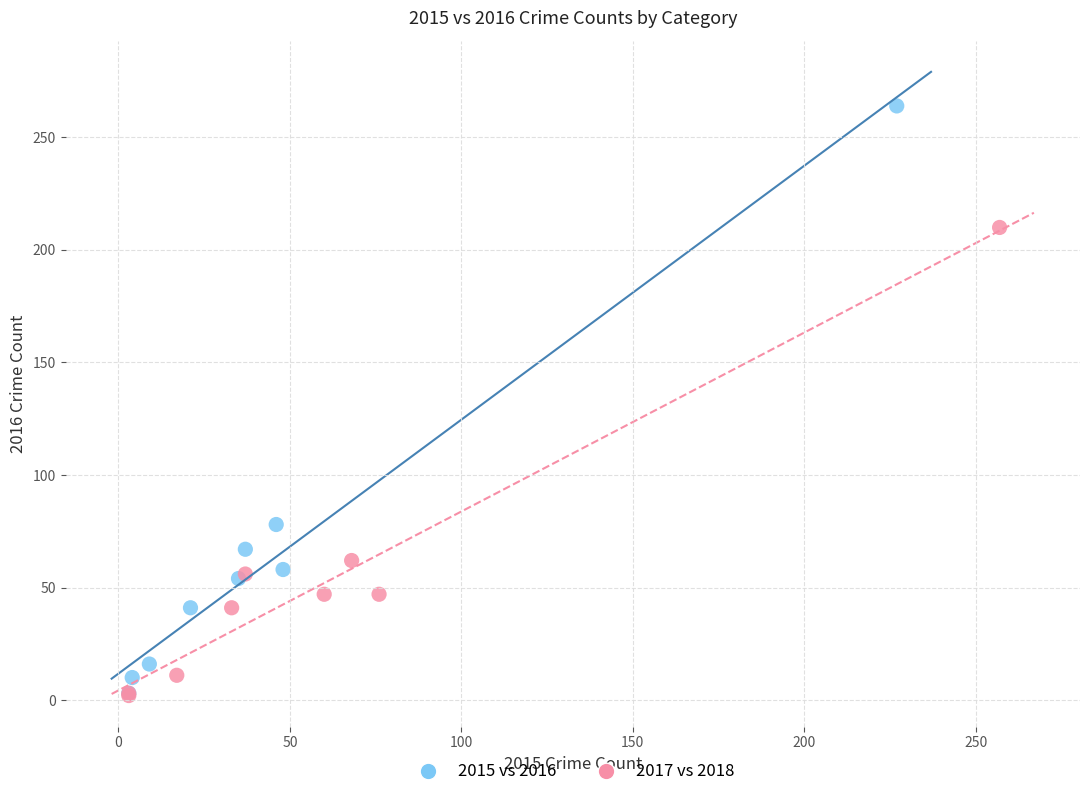

Which series has the widest spread of Y values?

2015 vs 2016